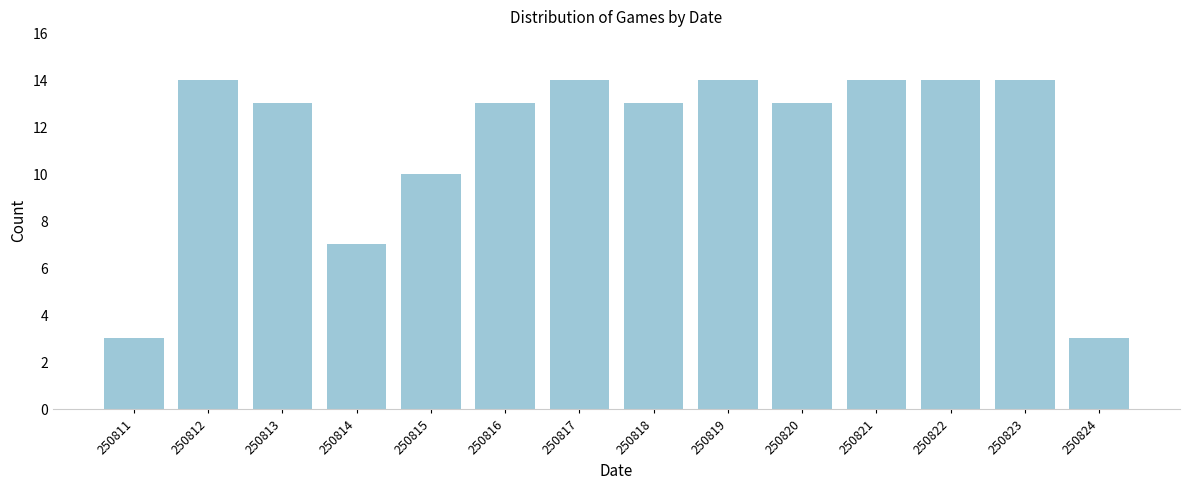

Reading right to left, list all the values displayed in this chart.

250824=3	250823=14	250822=14	250821=14	250820=13	250819=14	250818=13	250817=14	250816=13	250815=10	250814=7	250813=13	250812=14	250811=3